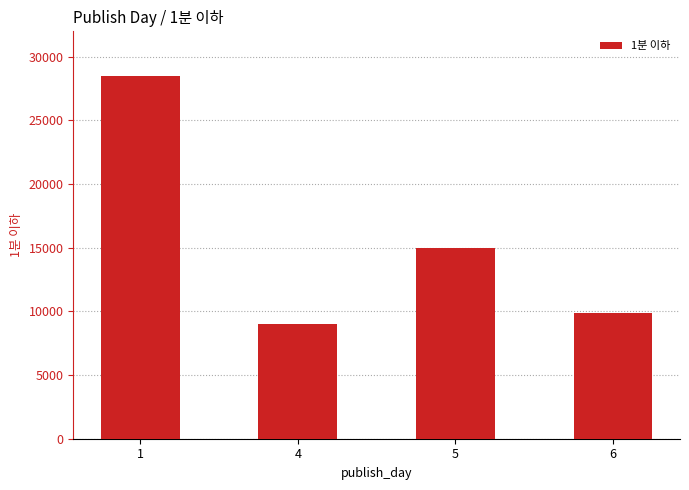

What is the maximum value shown in the chart?

28488.5